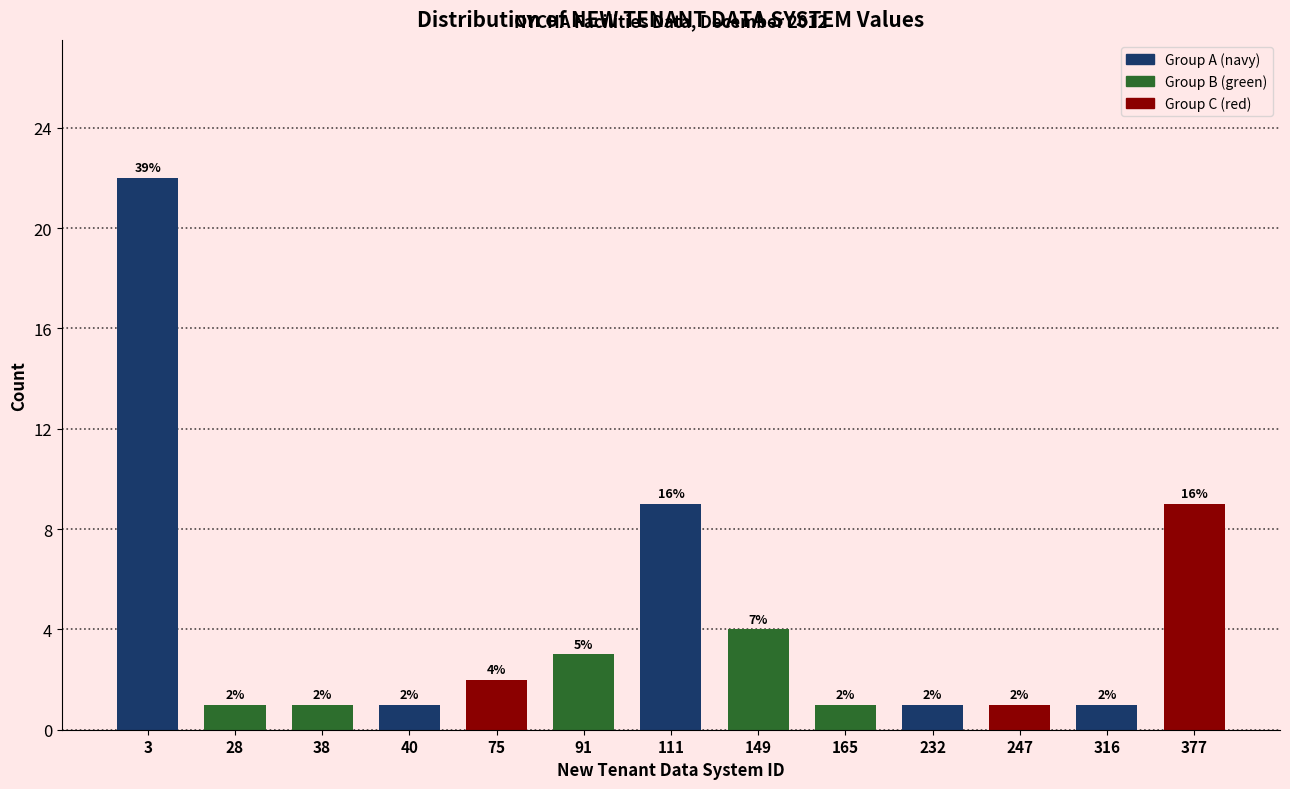

Reading left to right, extract all data points from this chart.

22	1	1	1	2	3	9	4	1	1	1	1	9